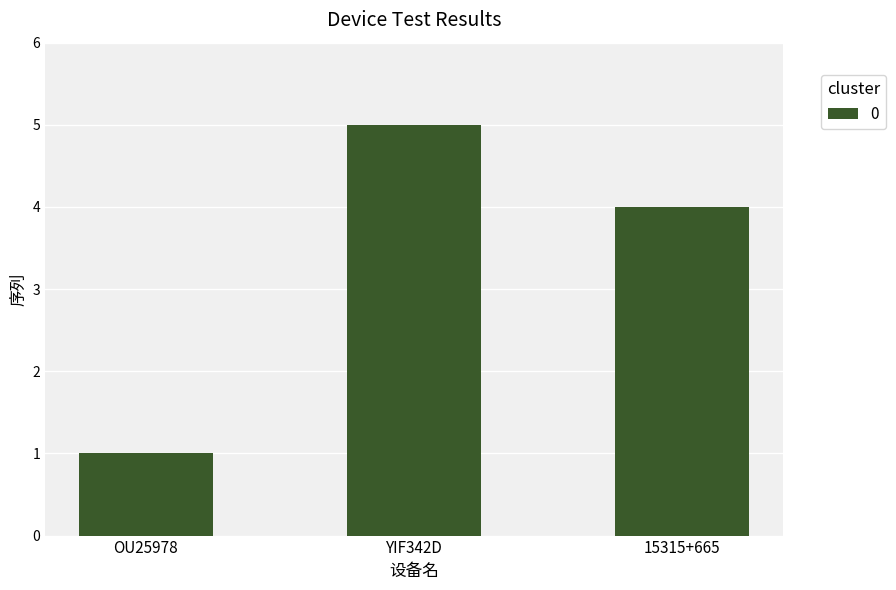

True or false: the data shows 2 at 15315+665.

False